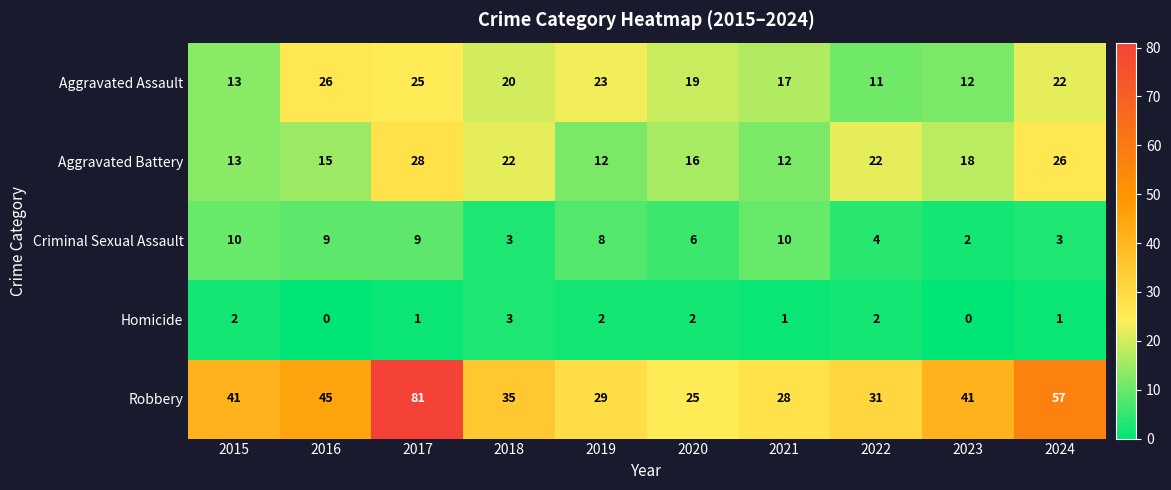

What is the difference between the Robbery values at 2015 and 2016?

4